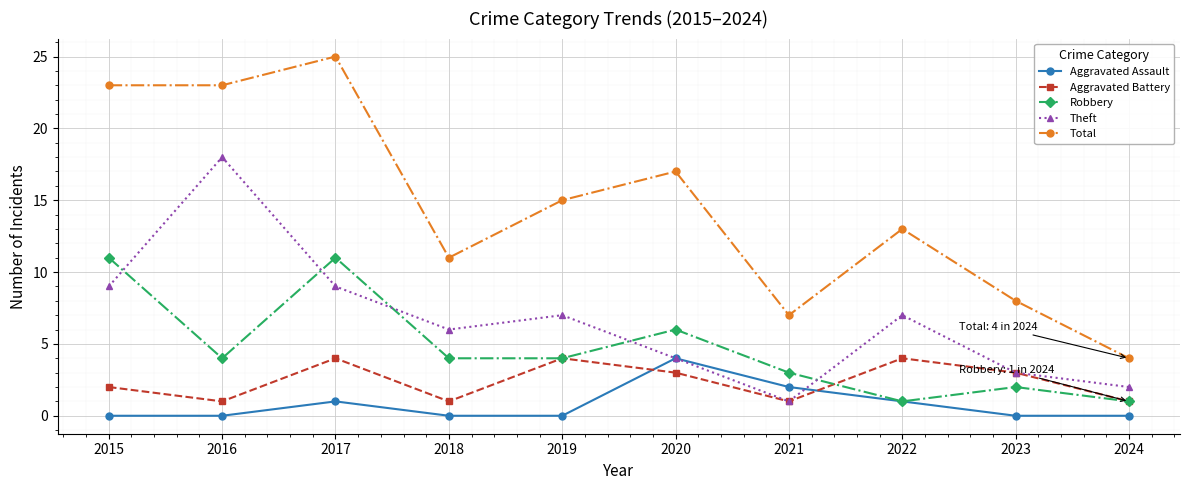

At which label does Robbery first exceed 4?

2015